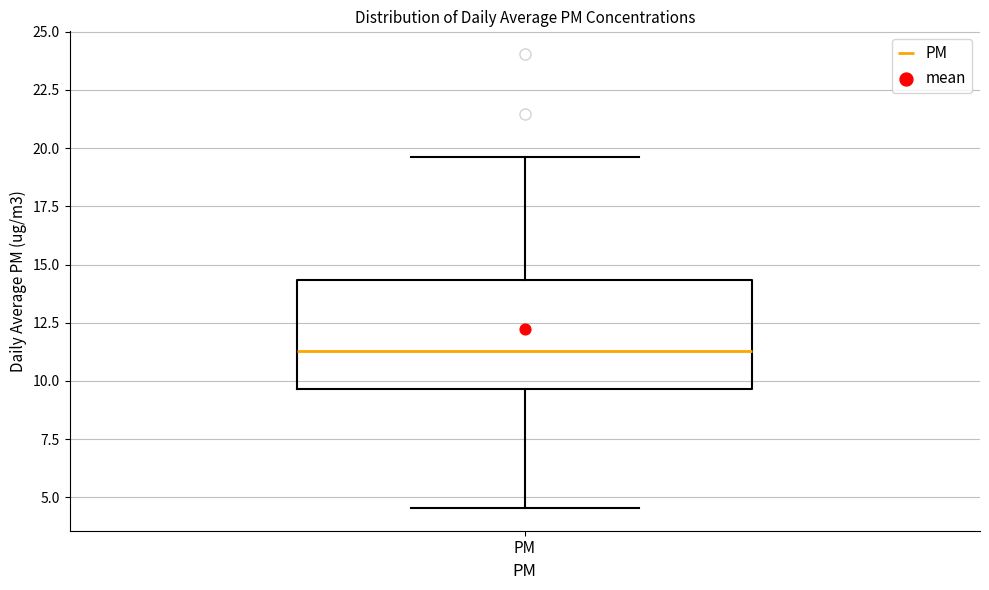

Read this box plot against the y-axis: the position of the median line, the range covered by the box, and the ends of both whiskers. The values are not printed on the chart, so give them approximately, as read against the axis.

median 11.5, box 9.5 to 14.5, whiskers 4.5 to 19.5